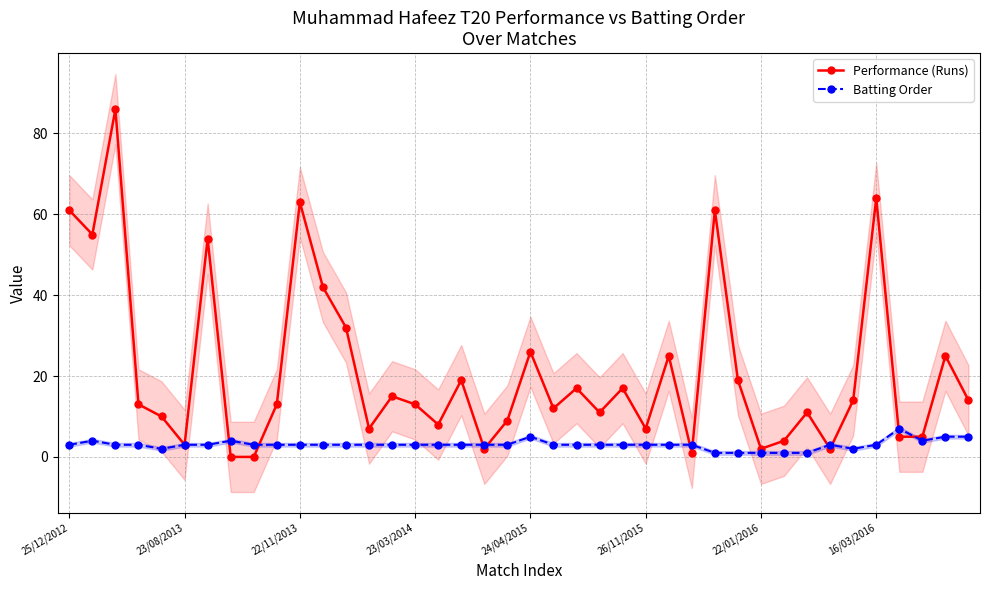

True or false: Performance (Runs) has a value of 13 at 23/03/2014.

True